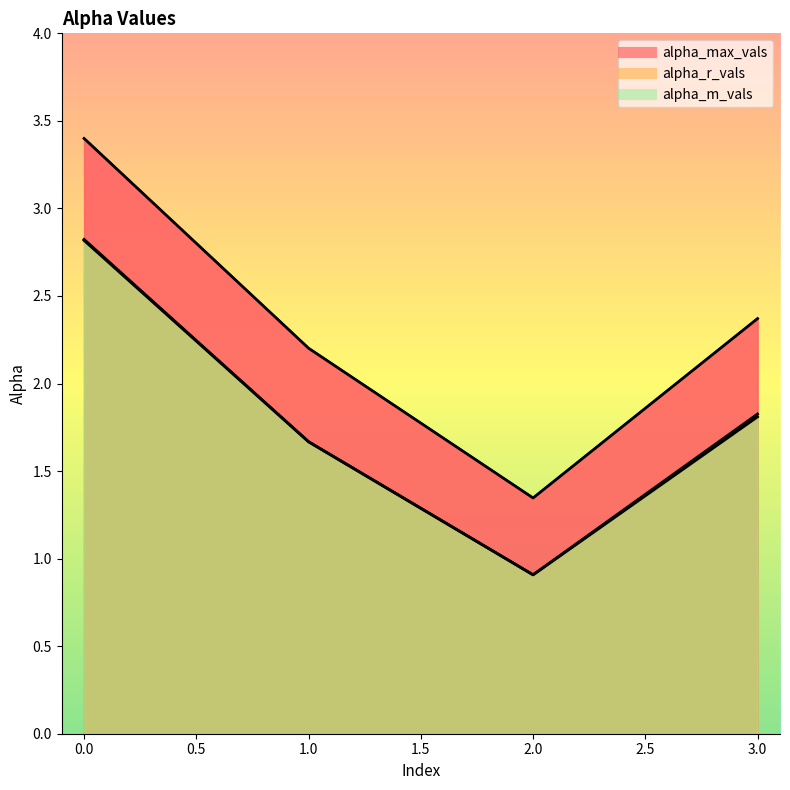

True or false: alpha_max_vals and alpha_r_vals intersect in this chart.

False